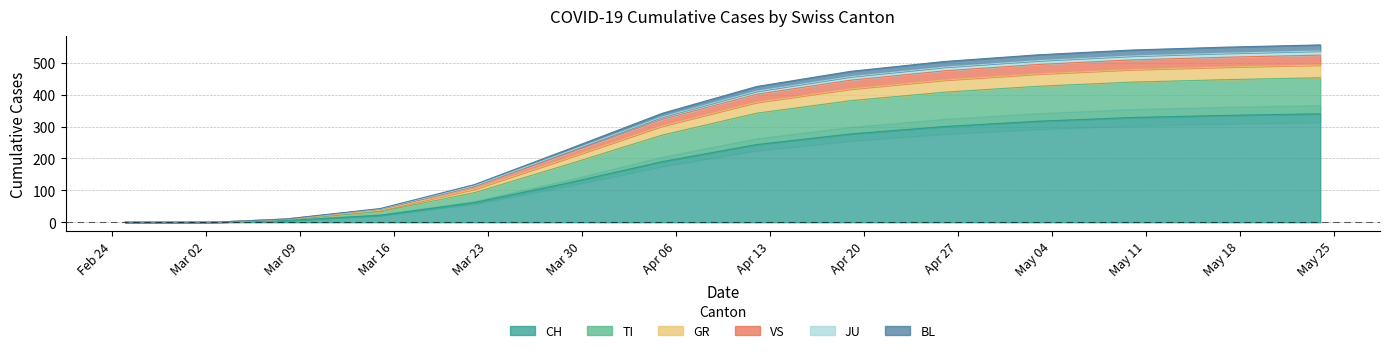

Rank the categories by TI value from highest to lowest.

2020-05-24, 2020-05-17, 2020-05-10, 2020-05-03, 2020-04-26, 2020-04-19, 2020-04-12, 2020-04-05, 2020-03-29, 2020-03-22, 2020-03-15, 2020-03-08, 2020-03-03, 2020-02-25, 2020-02-26, 2020-02-27, 2020-02-28, 2020-02-29, 2020-03-01, 2020-03-02